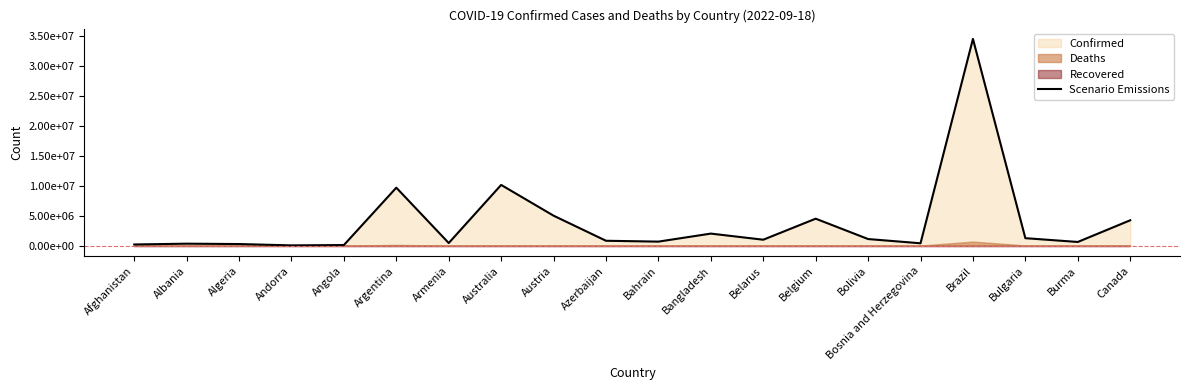

Rank the categories by value from highest to lowest.

Brazil, Australia, Argentina, Austria, Belgium, Canada, Bangladesh, Bulgaria, Bolivia, Belarus, Azerbaijan, Bahrain, Burma, Armenia, Bosnia and Herzegovina, Albania, Algeria, Afghanistan, Angola, Andorra